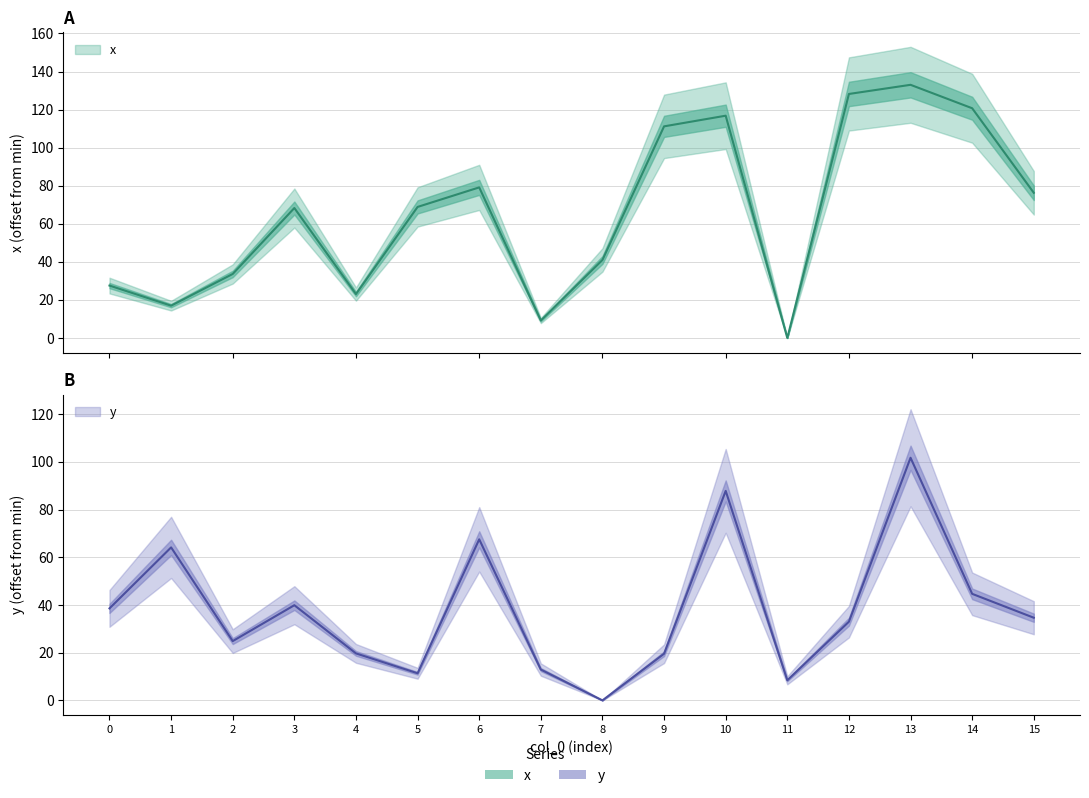

What is the difference between the y values at 3 and 13?

61.8